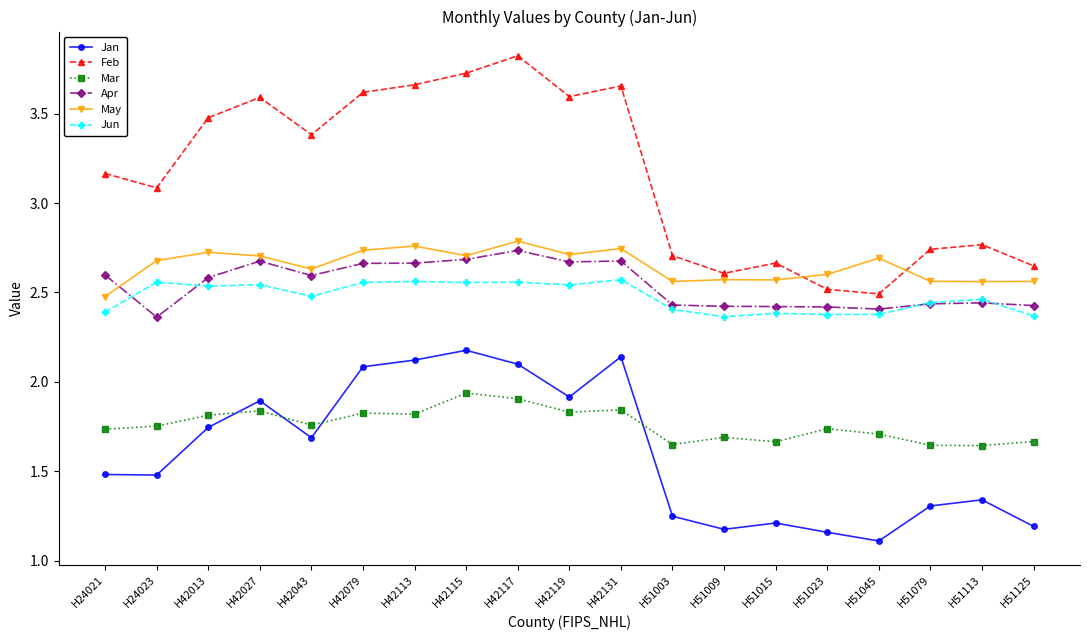

Read the Jan value at H42115.

2.2